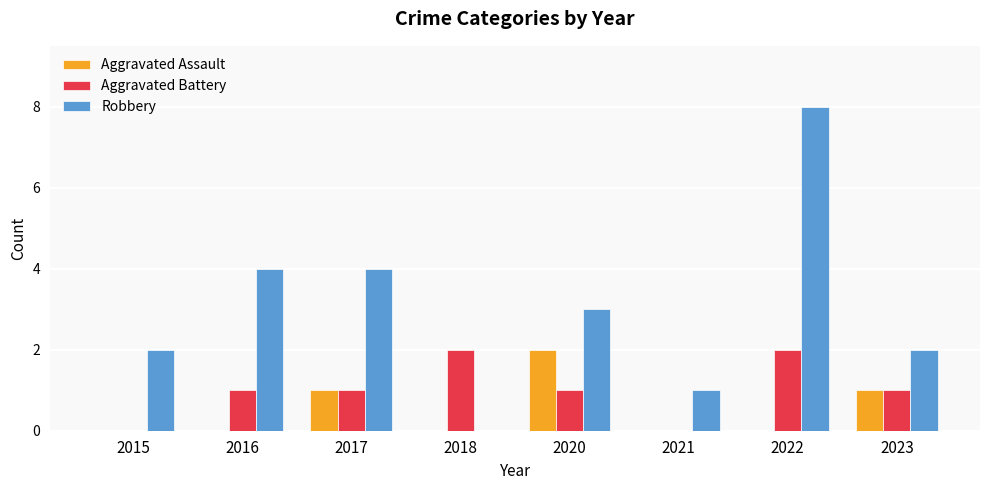

Does the chart contain stacked bars?

No